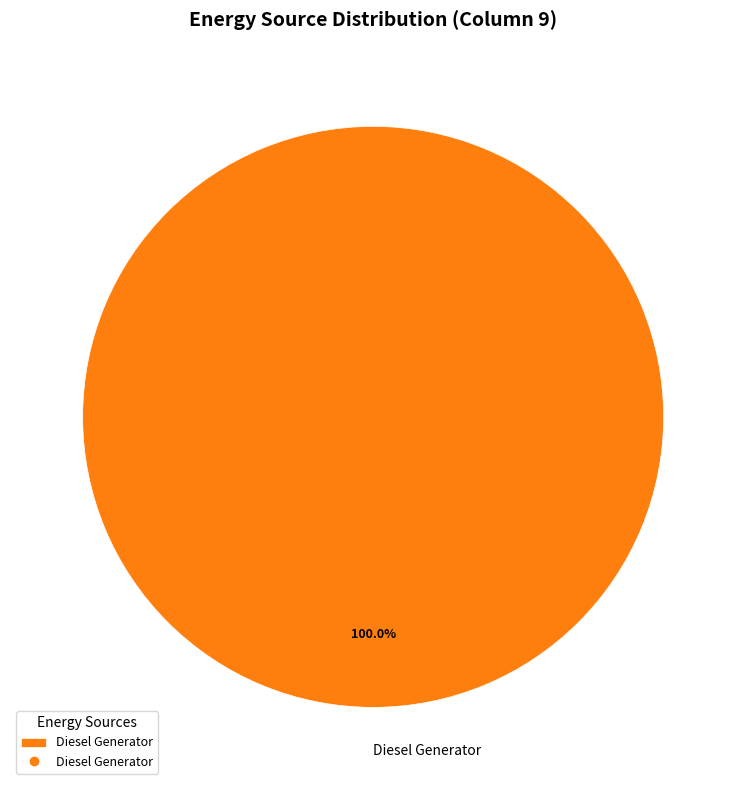

Count the number of slices in the pie.

1